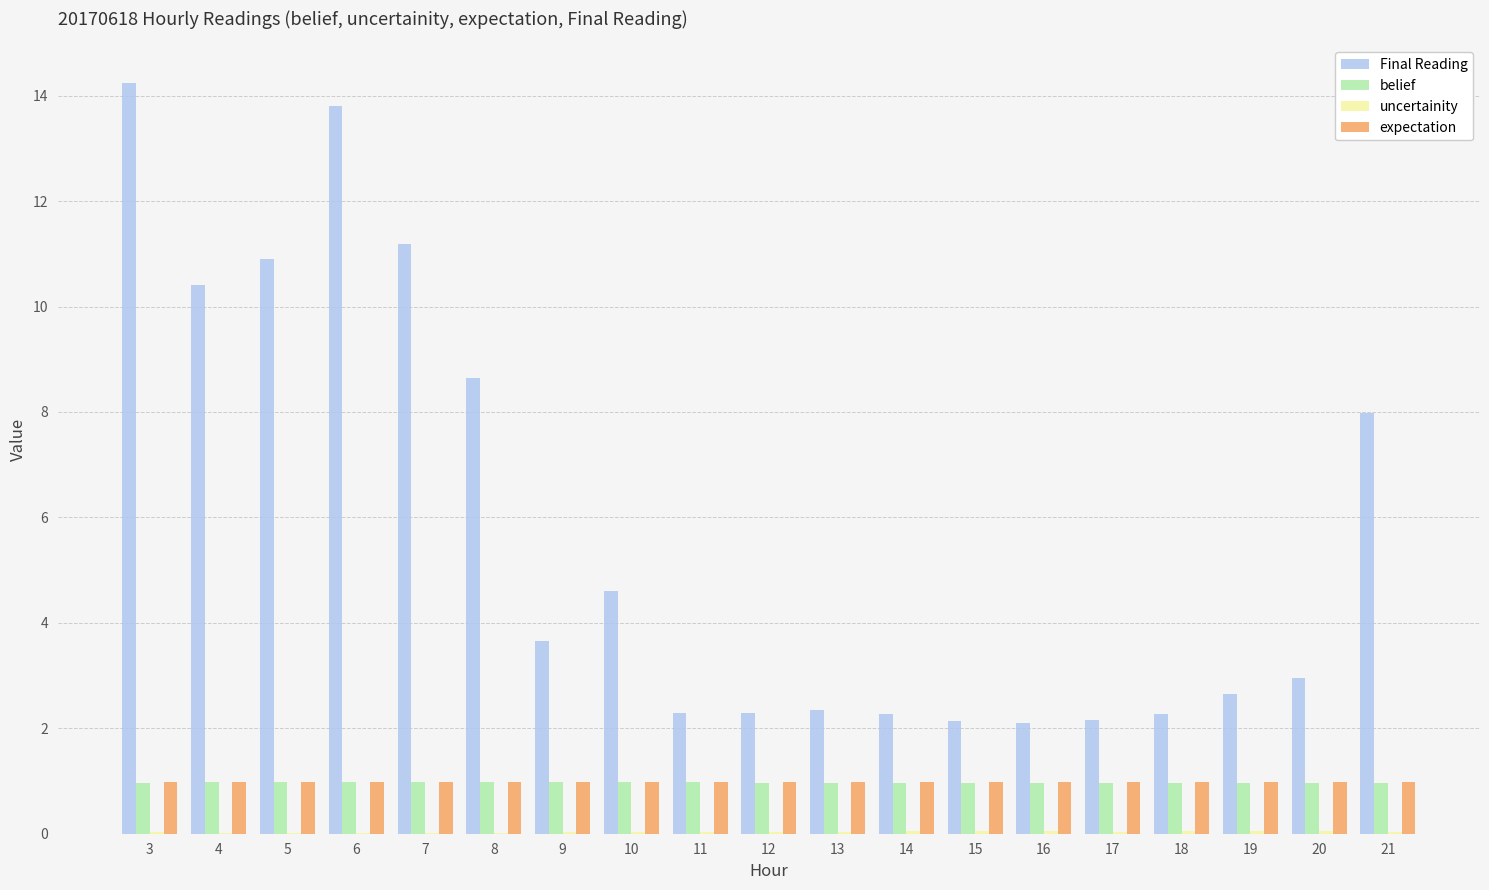

Which series has the largest total across all categories?

Final Reading